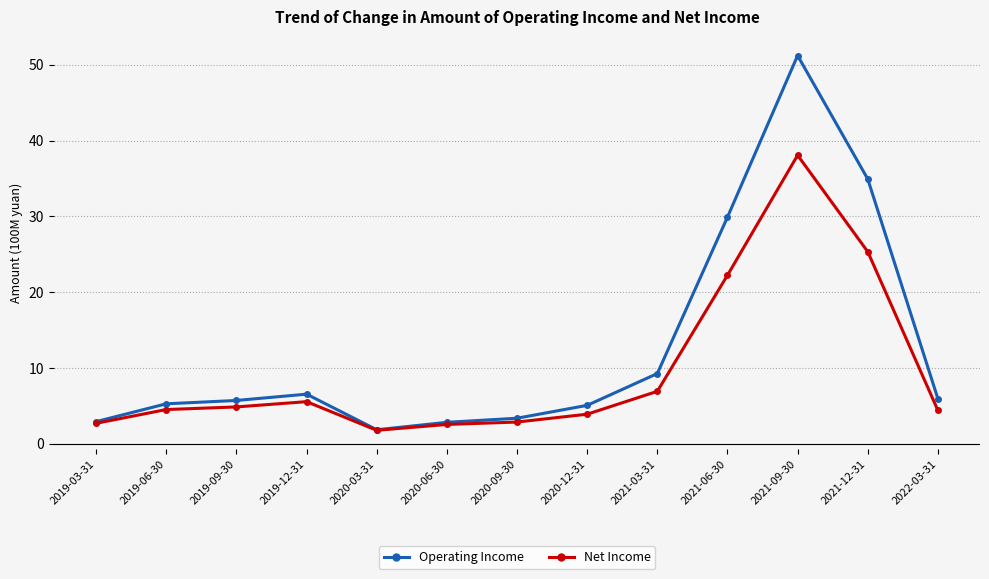

What is the approximate value of Net Income at 2021-03-31?

6.9